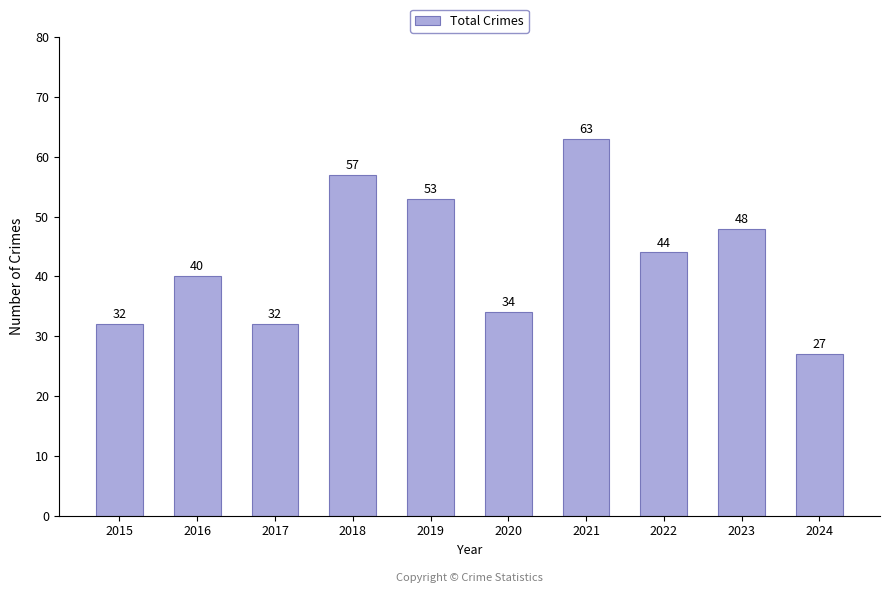

What is the change in value from 2015 to 2021?

+31